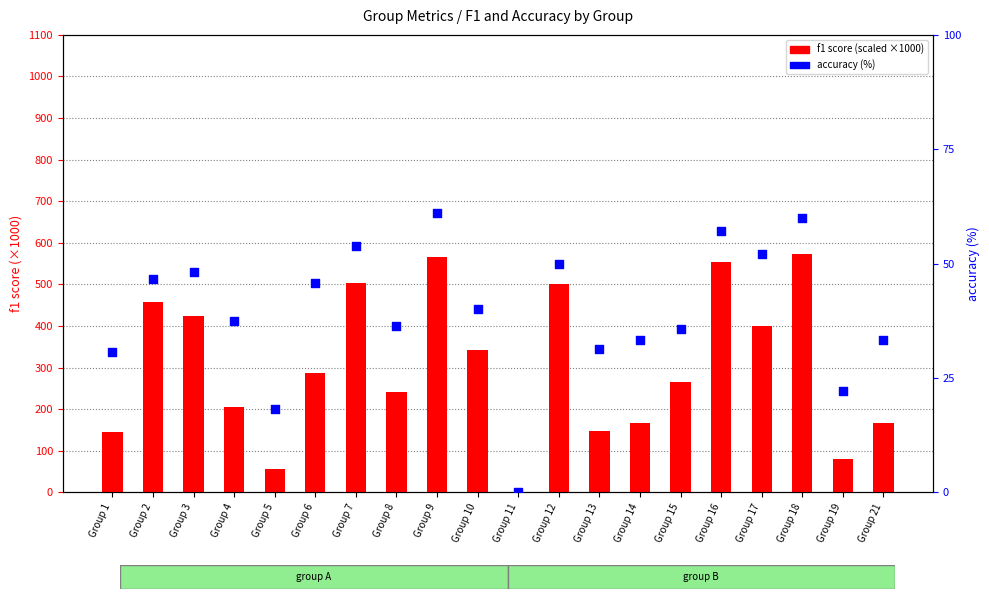

Which series has the largest Y range (max minus min)?

f1 score (scaled)